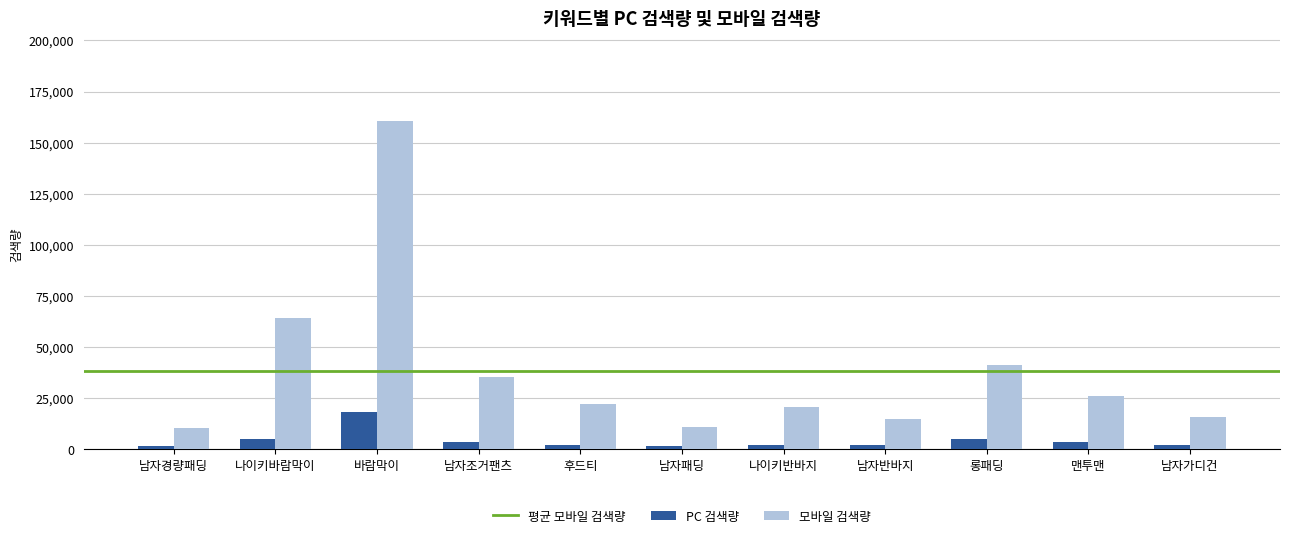

What is the label of the 8th bar from the right?

남자조거팬츠